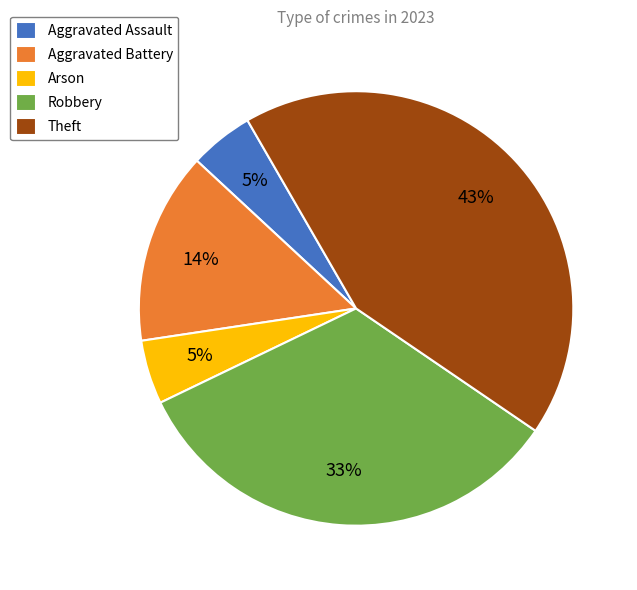

Does any single category account for the majority?

No